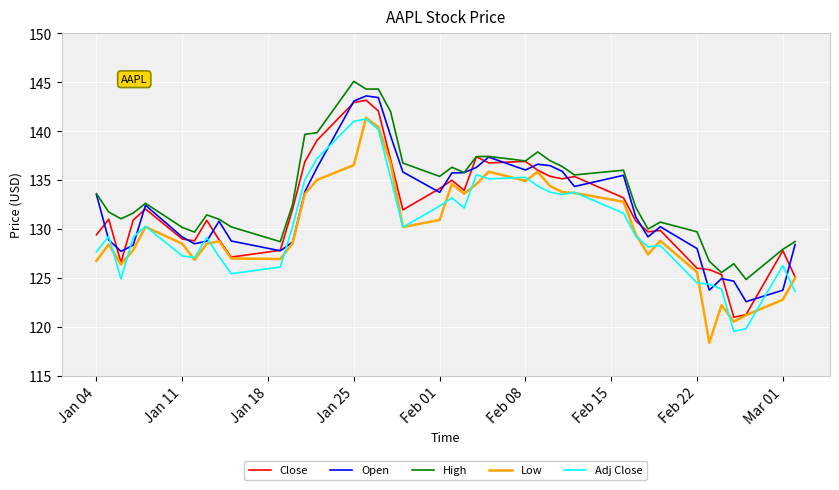

What is the greatest value displayed?

145.1